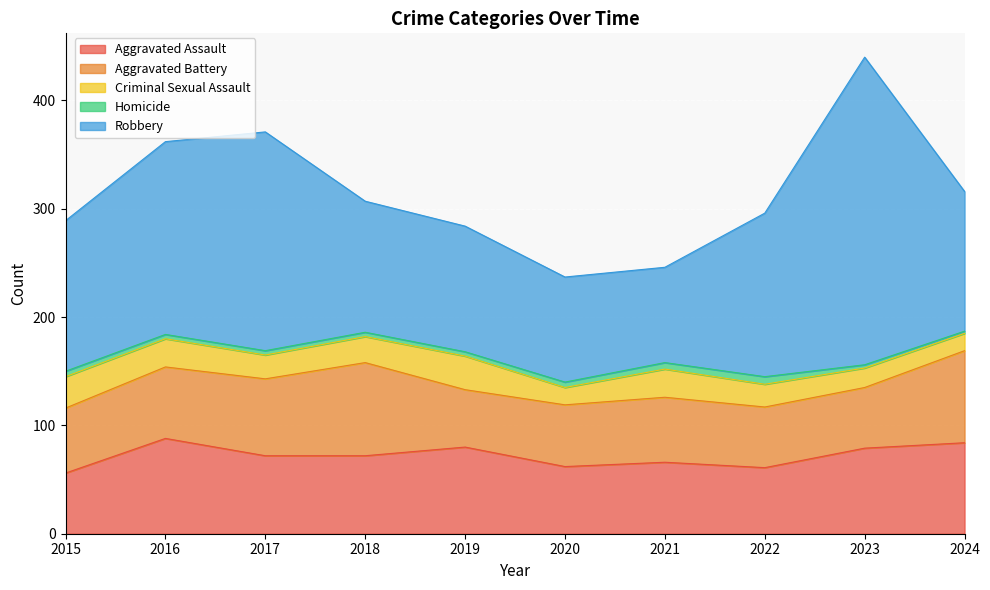

Which series changed the most between 2020 and 2022?

Robbery